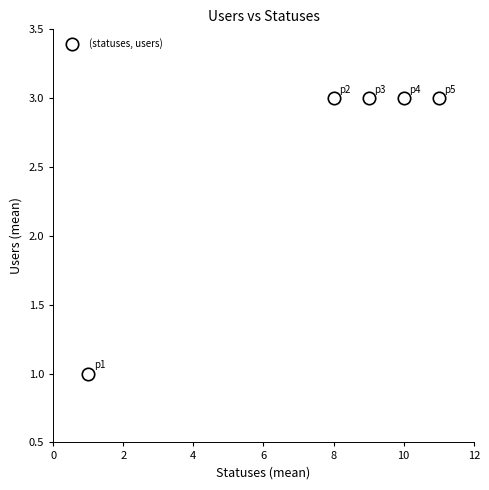

What is the average Y value?

3